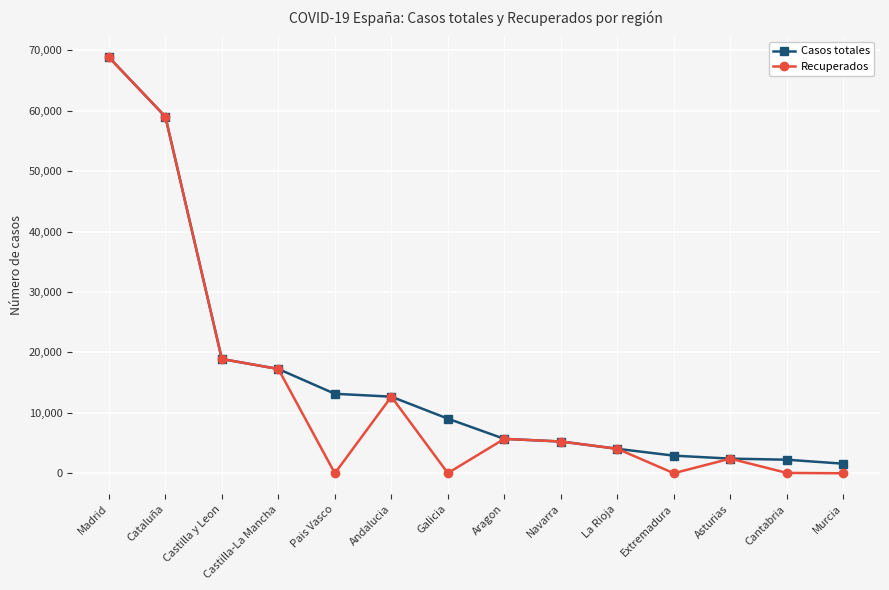

What is the label of the 8th point from the left?

Aragon